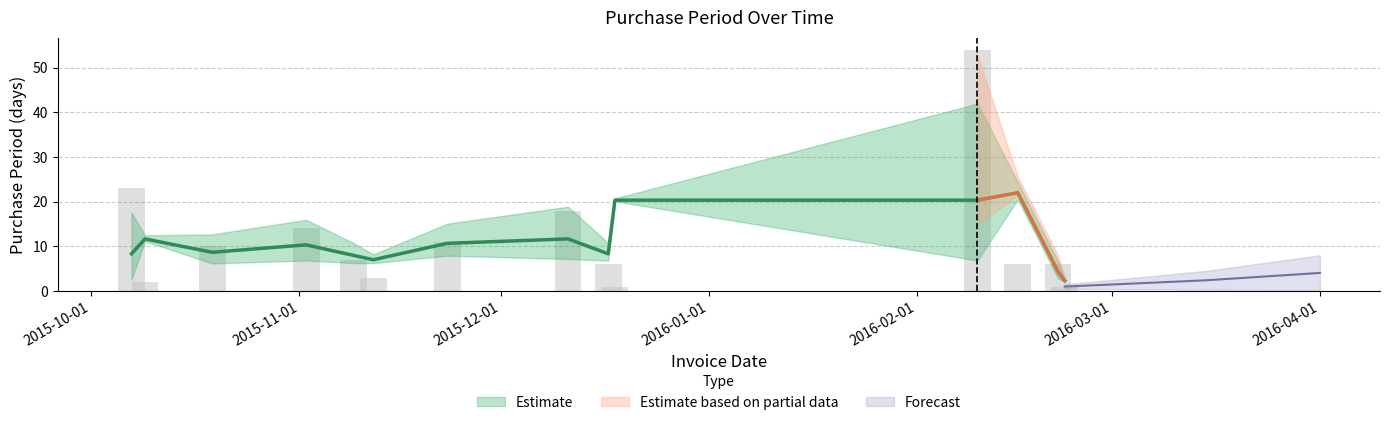

The value at 2016-02-23 is 2. True or false?

False